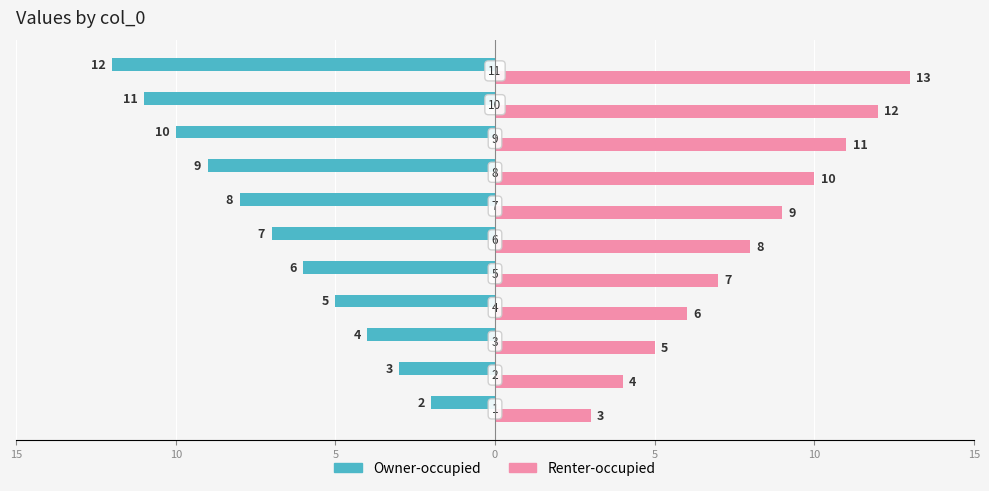

What are all the series names shown in the legend?

Owner-occupied, Renter-occupied